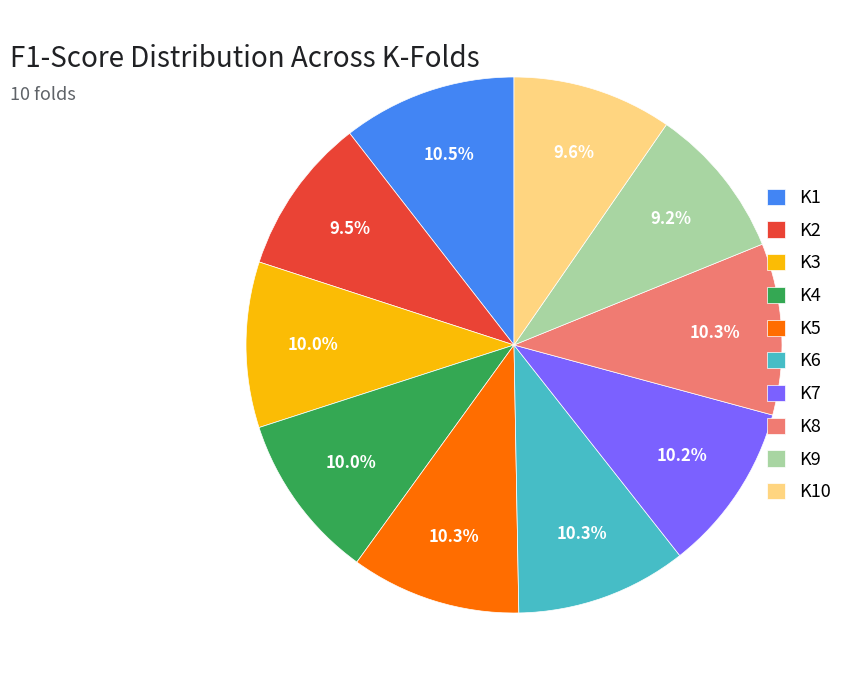

What percentage is NOT represented by K7?

89.8%